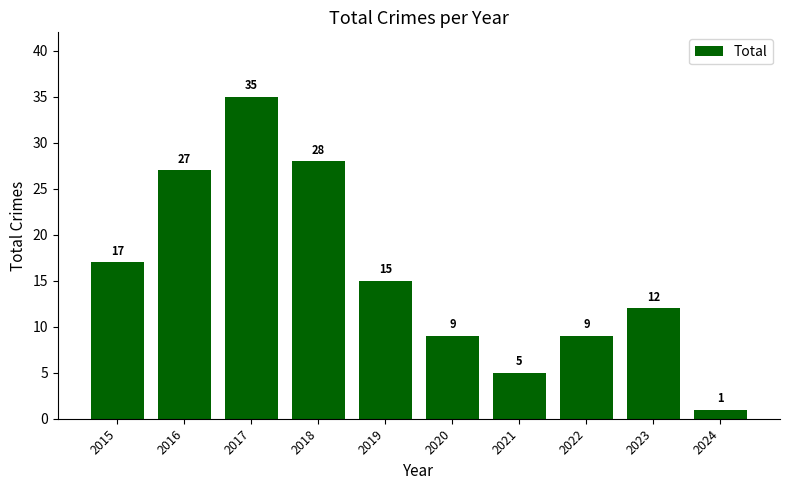

What is the difference between the maximum and minimum values?

34